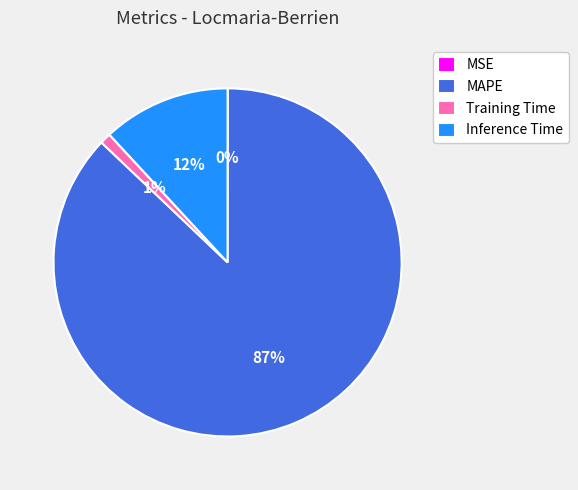

Does MAPE account for over 50% of the chart?

Yes